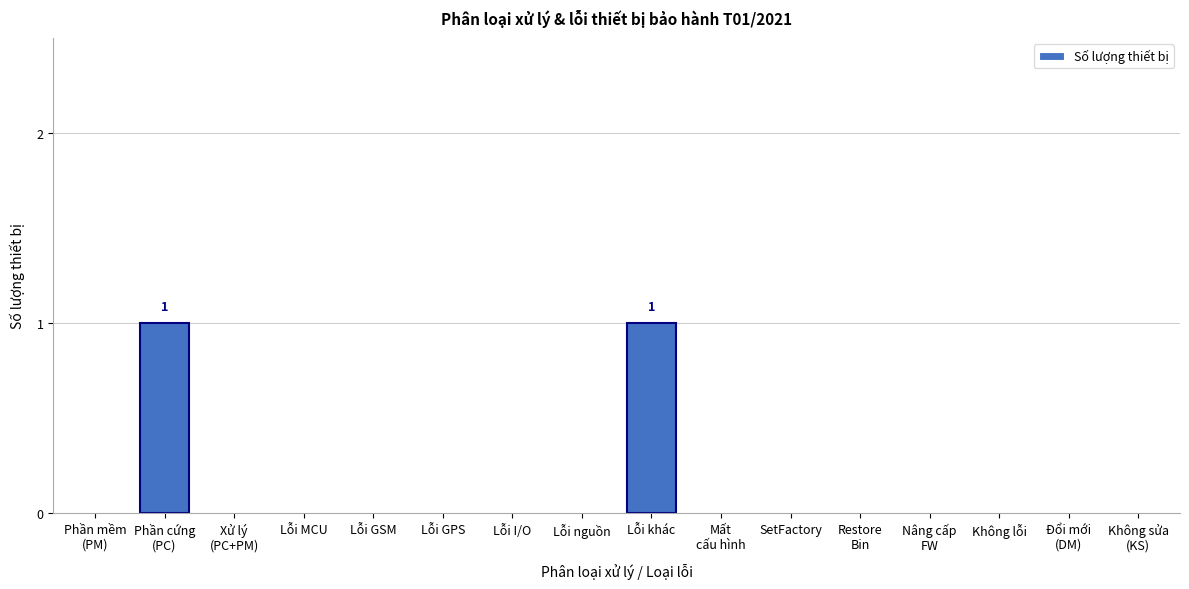

What is the change in value from Lỗi nguồn to Lỗi khác?

+1